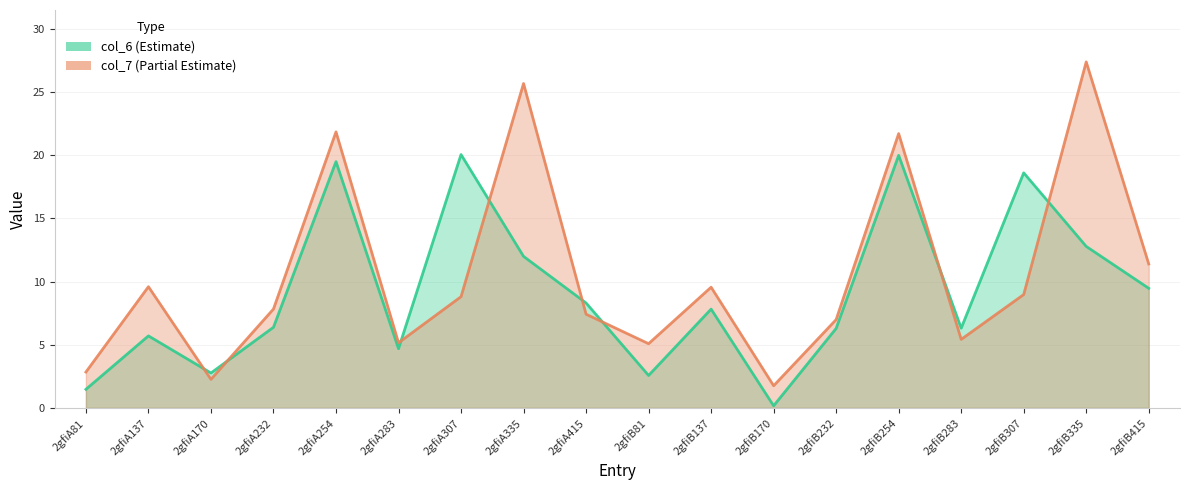

What is the spread (max minus min) of values at 2gfiA415?

0.9